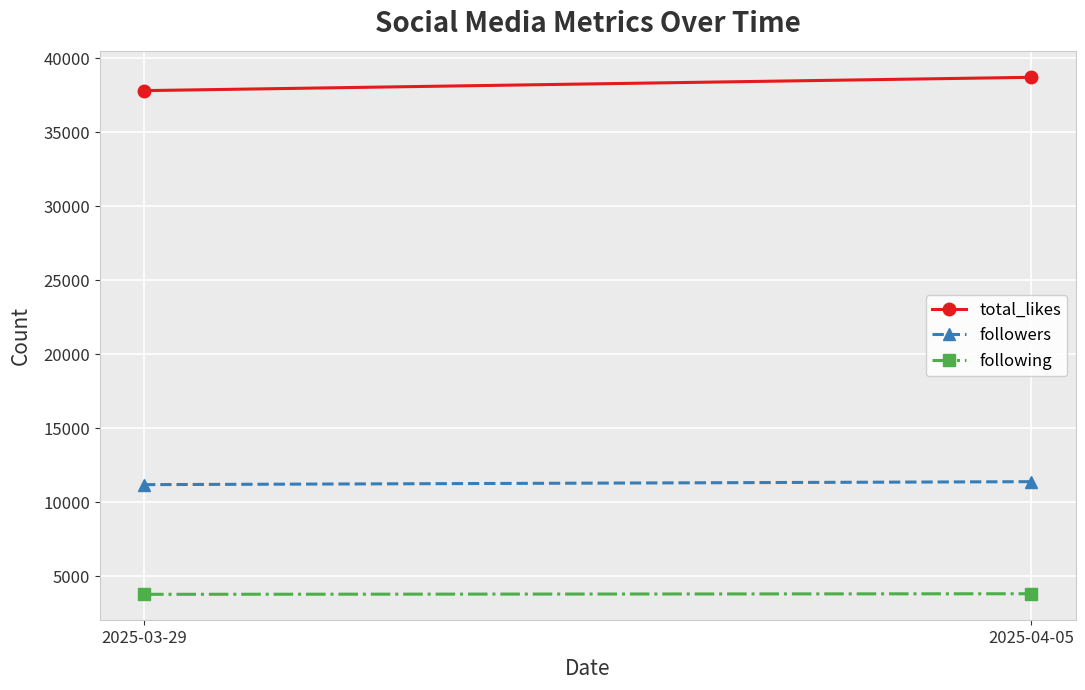

What is the label of the 2nd point from the left?

2025-04-05